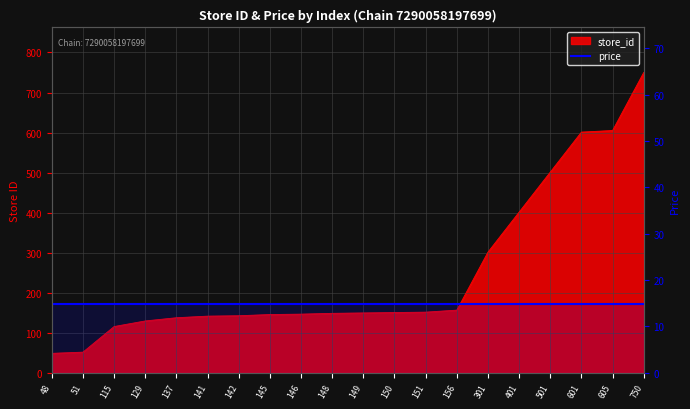

Where does the data first go above 149?

150